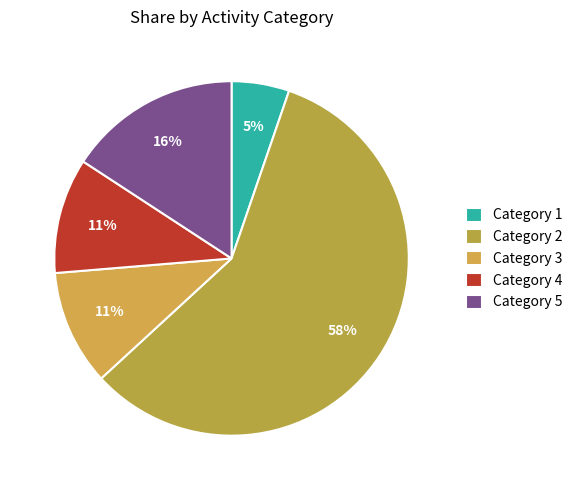

To the nearest percent, what is the difference between the largest and smallest slice percentages?

53%